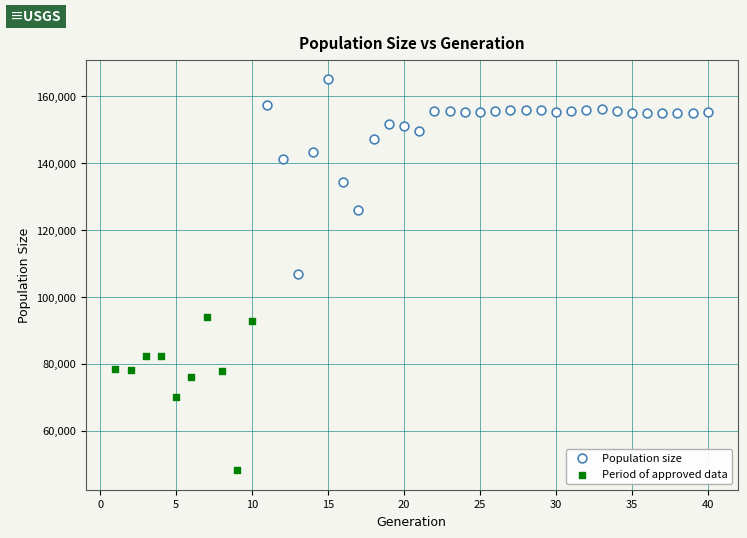

Which series contains the lowest Y value?

Period of approved data